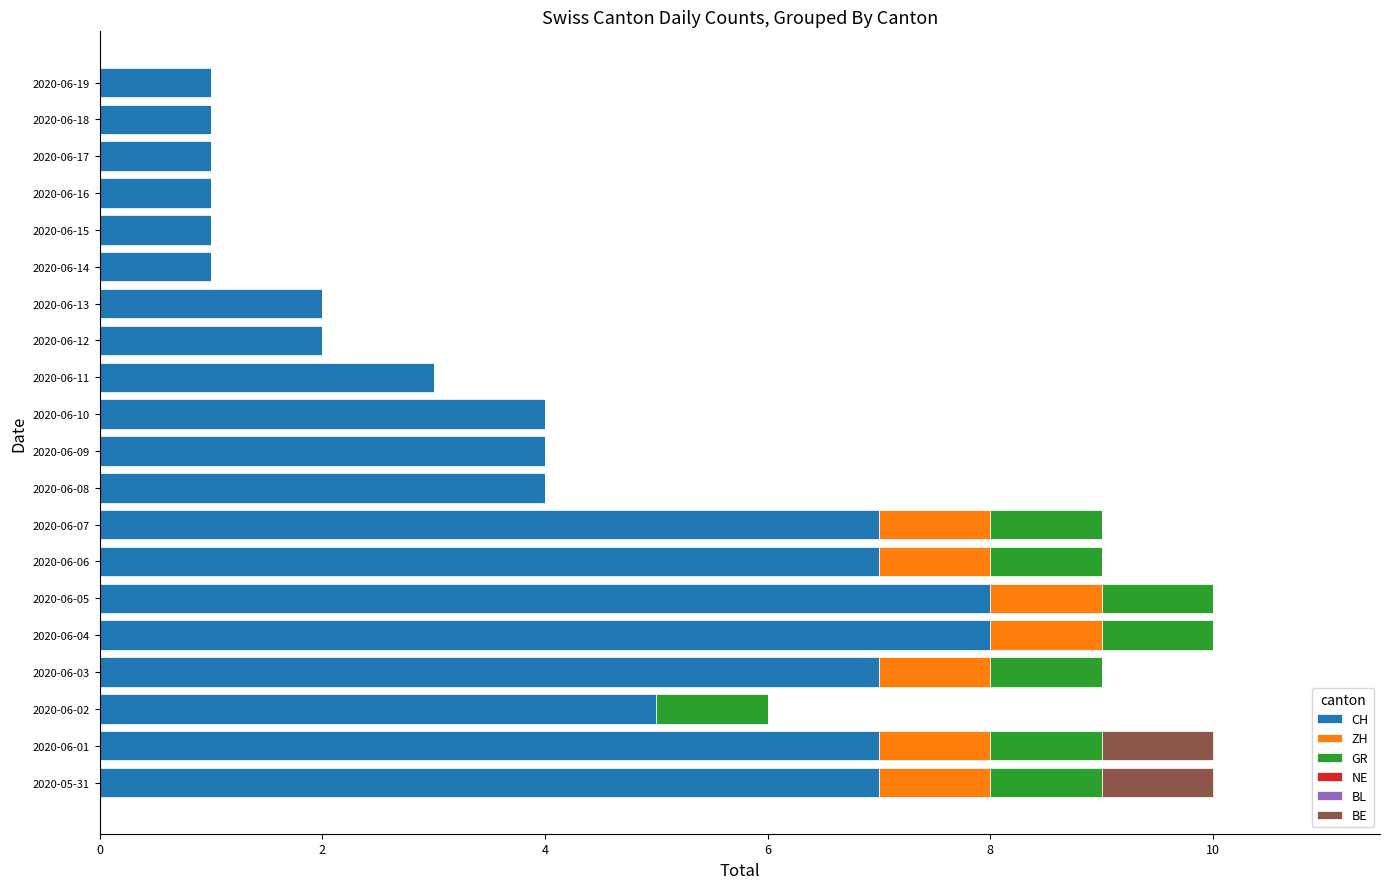

What is the total value across all series at 2020-06-10?

4